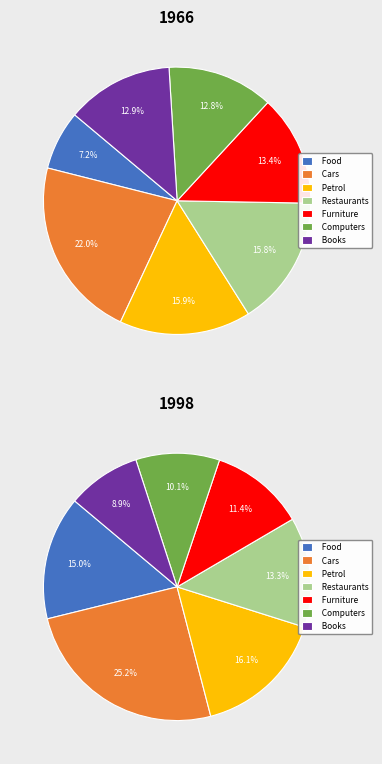

What is the total percentage of 5 and 6?

26.3%